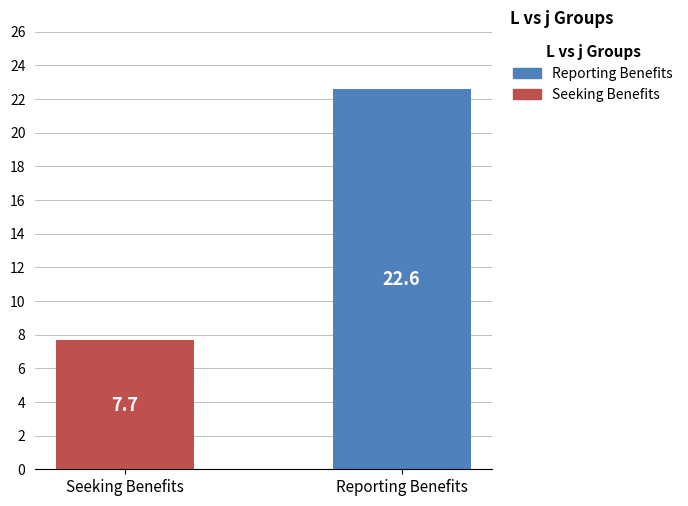

What is the maximum value shown in the chart?

22.6